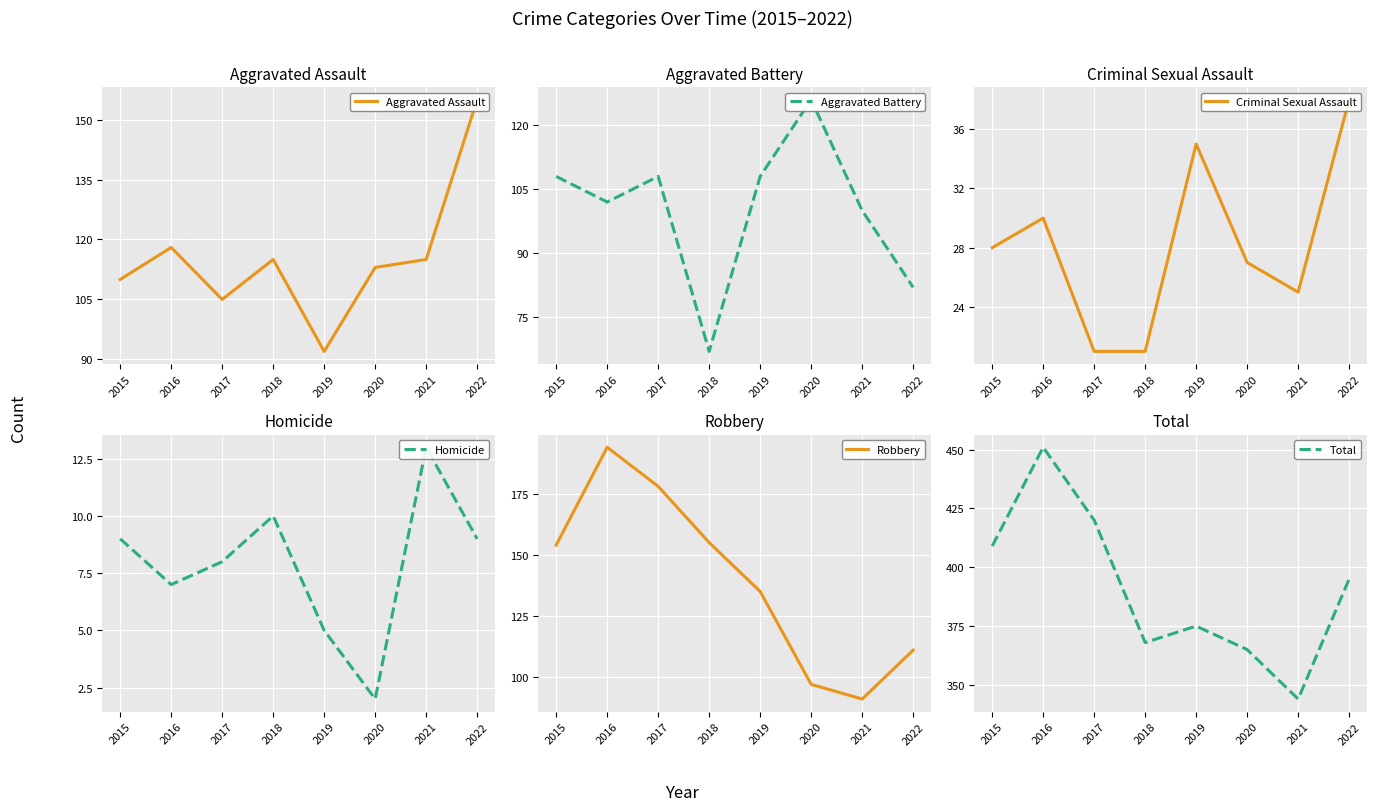

What is the total value across all series at 2021?

688